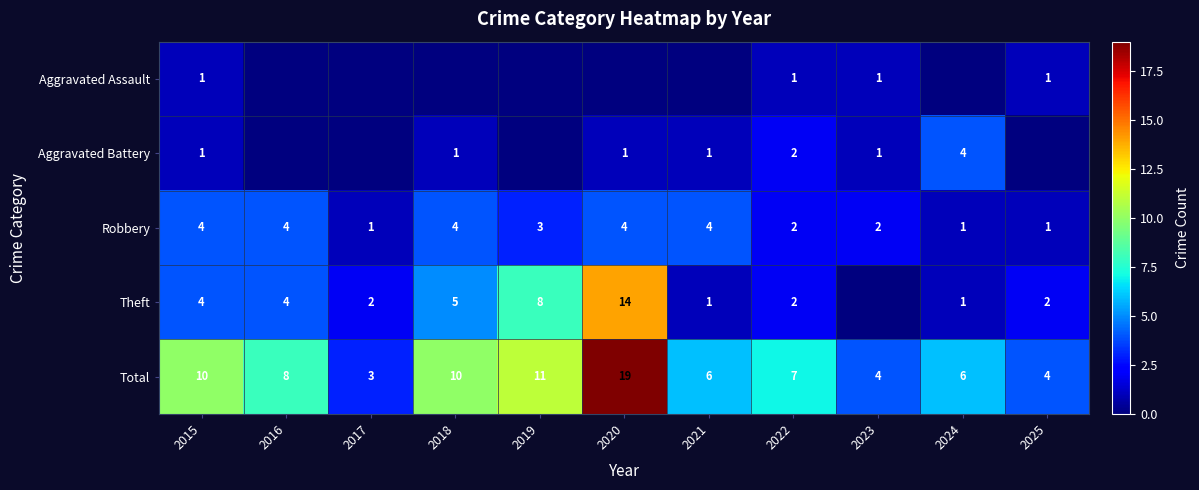

What is the sum of the Robbery values at 2022 and 2019?

5